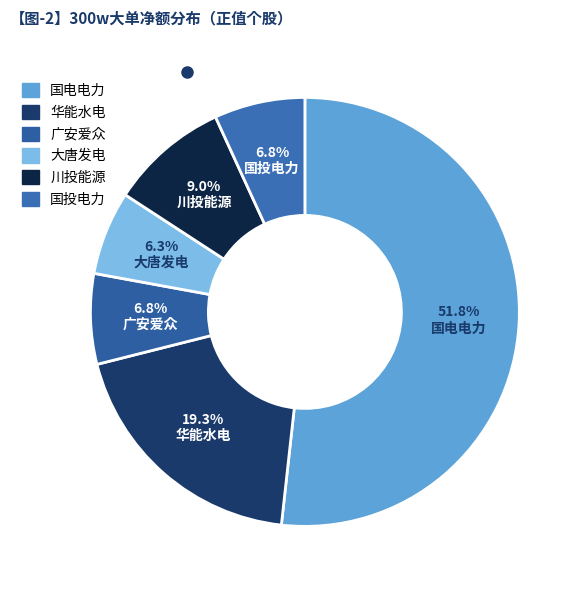

How many segments does this pie chart have?

6